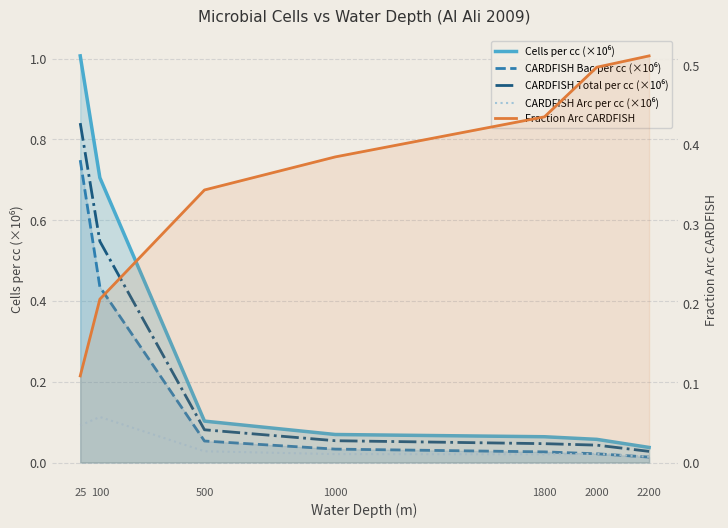

How many data points does each series have?

7